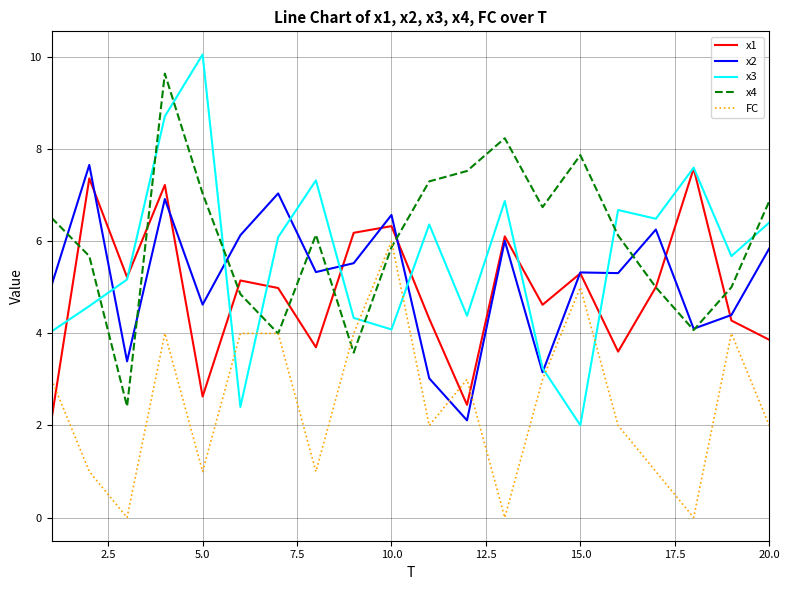

True or false: x4 and x3 cross at least once.

True